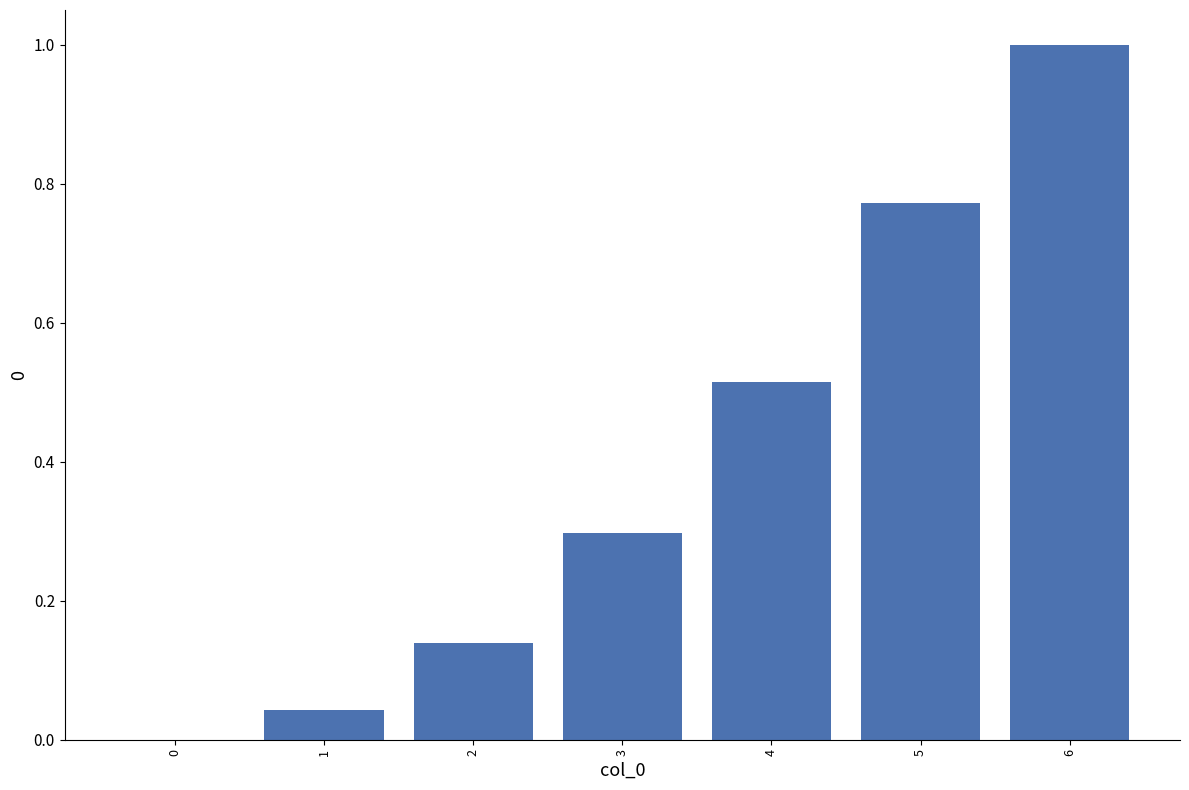

Between 3 and 6, which is larger?

6